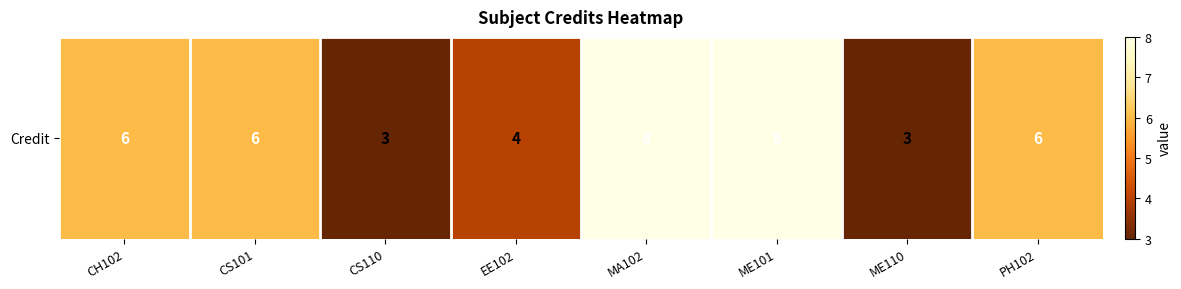

Reading left to right, transcribe all the data shown in this chart.

6	6	3	4	8	8	3	6